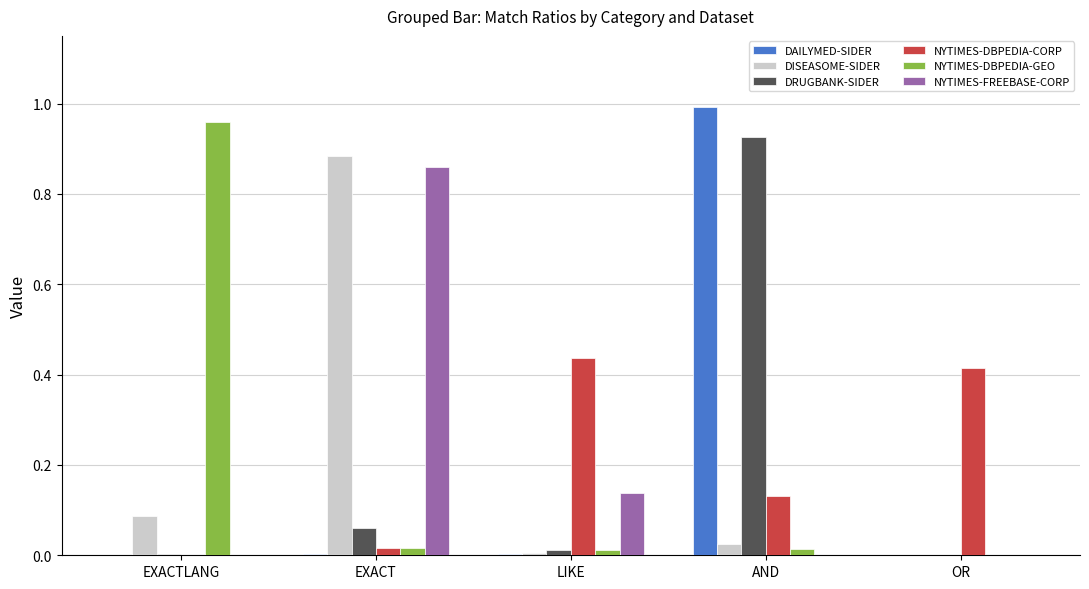

The value of NYTIMES-DBPEDIA-GEO at EXACTLANG is 0.5. True or false?

False